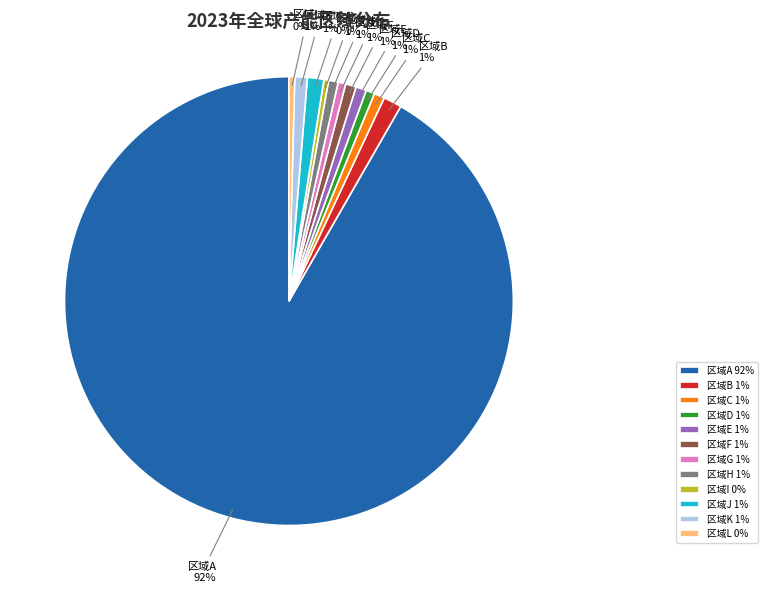

What percentage is the 区域F slice, to the nearest percent?

1%